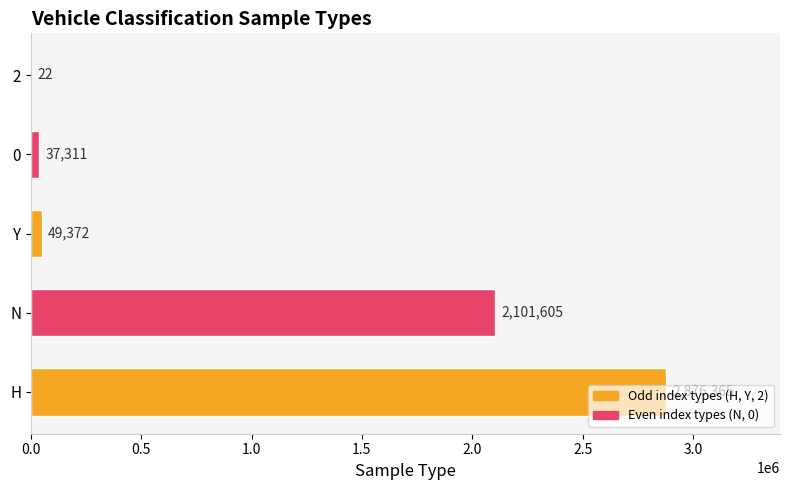

Is it true that the value at N is 2101605?

True